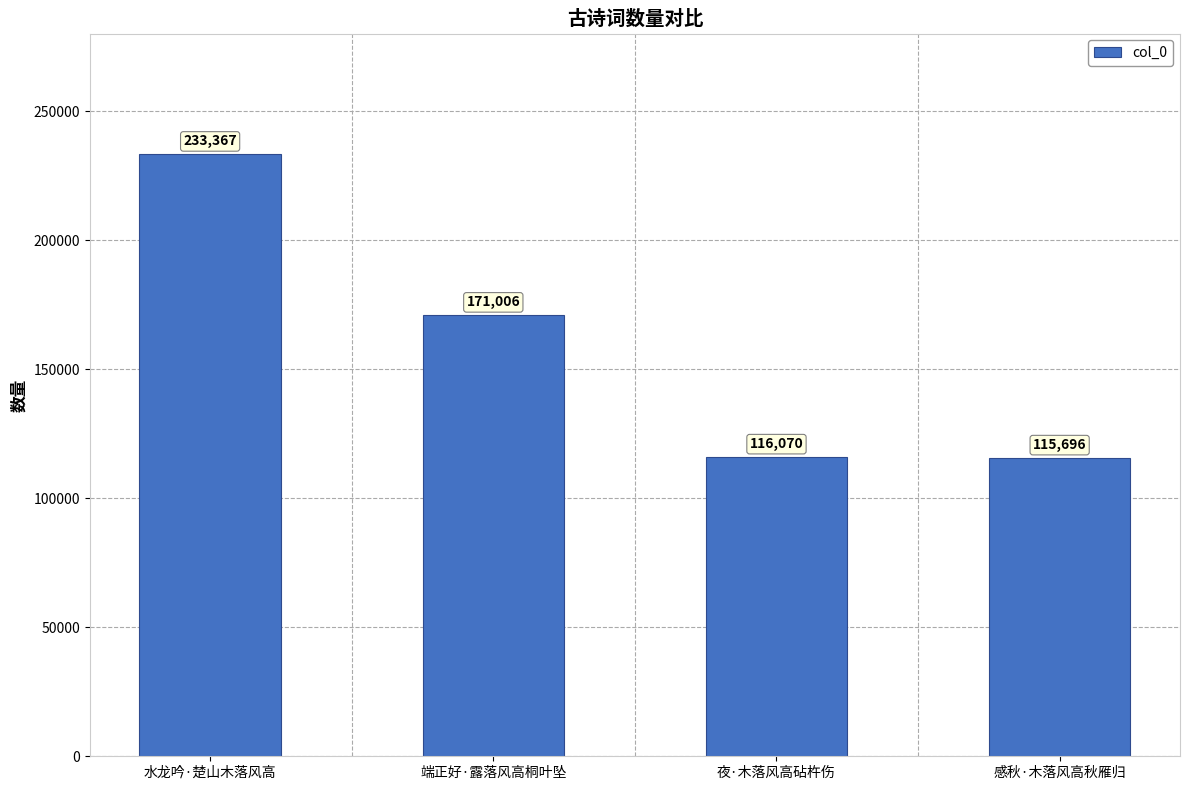

What is the difference between the maximum and minimum values?

117671